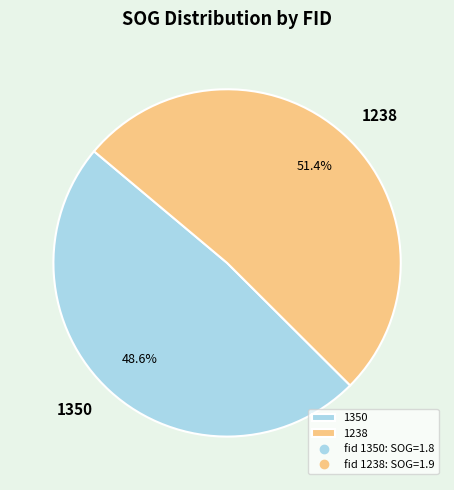

How much of the chart is everything except 1350?

51.4%